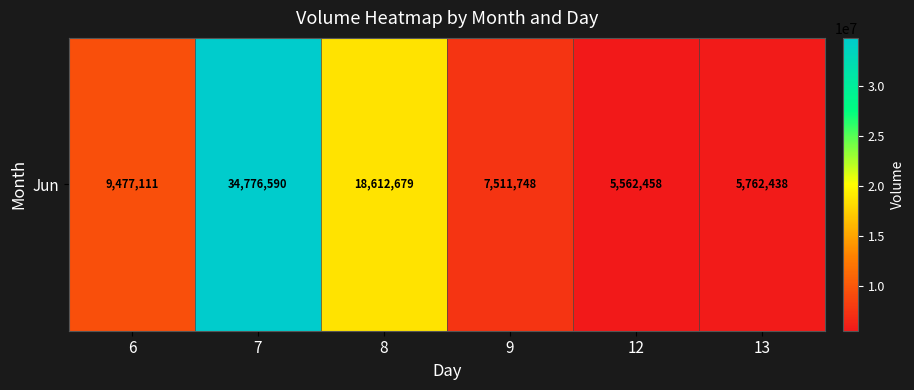

What is the average value?

13617171